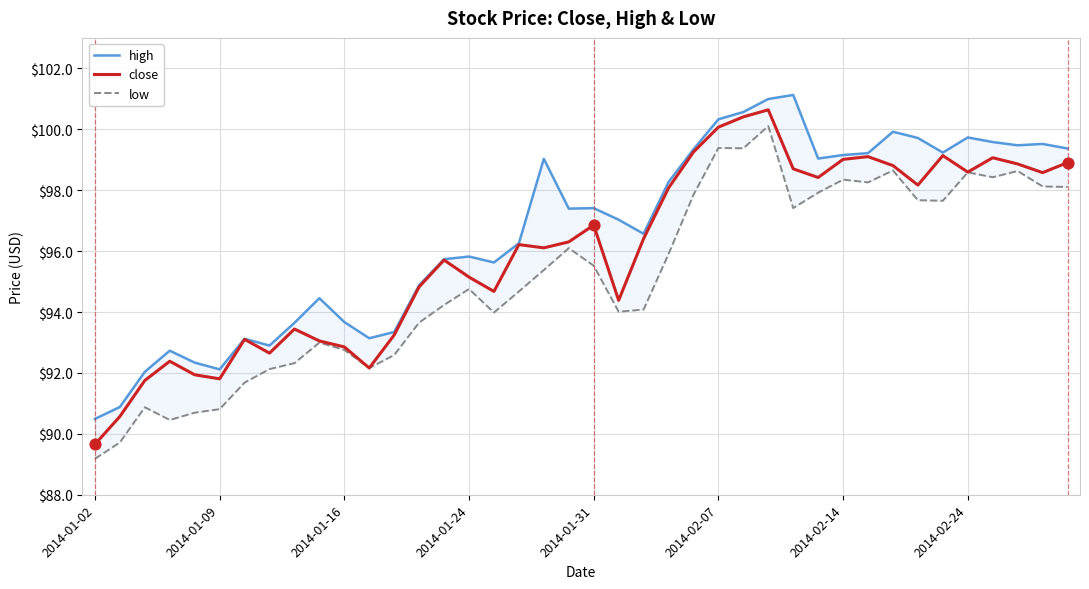

What is the total value across all series at 27?

301.7